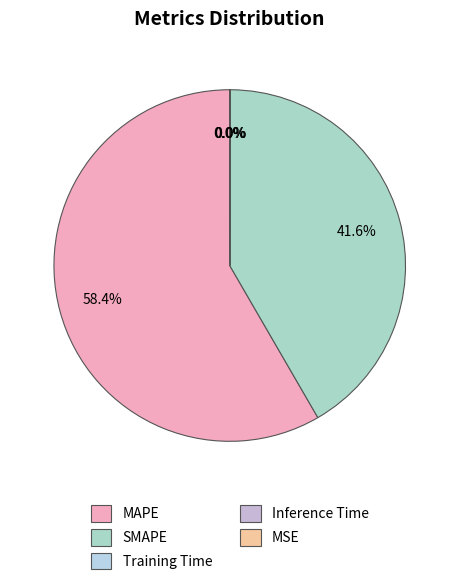

Is it true that Inference Time is 5% of the pie?

False